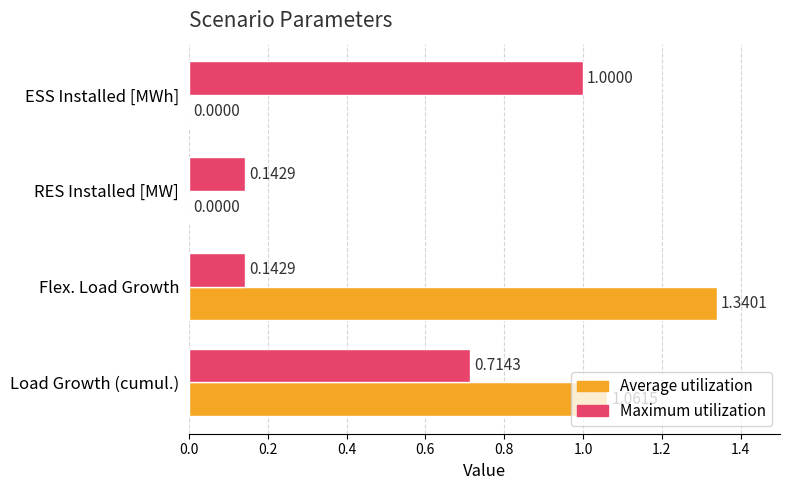

Between Flex. Load Growth and RES Installed [MW], which series saw the biggest shift?

Average utilization